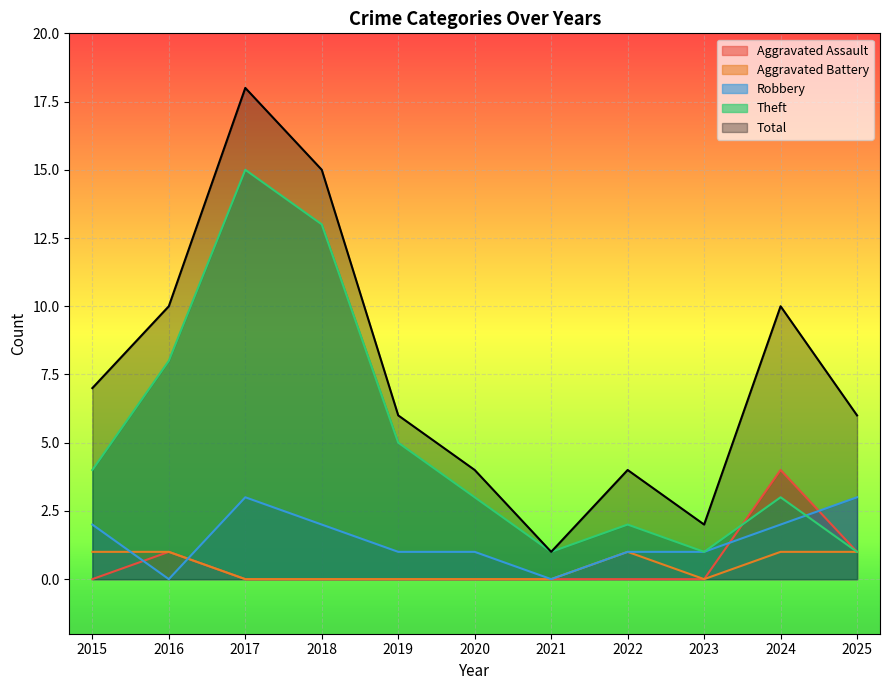

True or false: Theft and Total intersect in this chart.

False